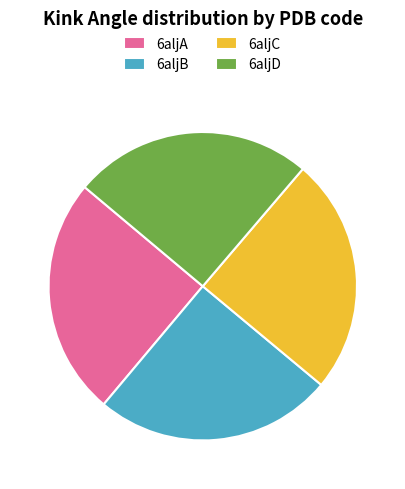

Approximately how many times larger is the value at 6aljA compared to 6aljD?

1.0